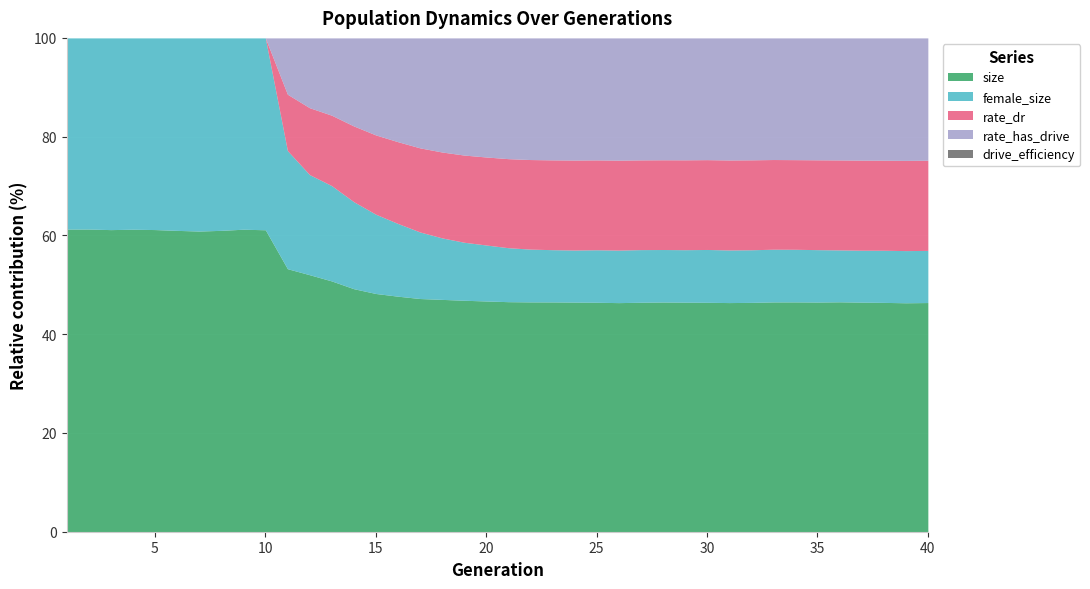

What is the maximum value for size?

61.3